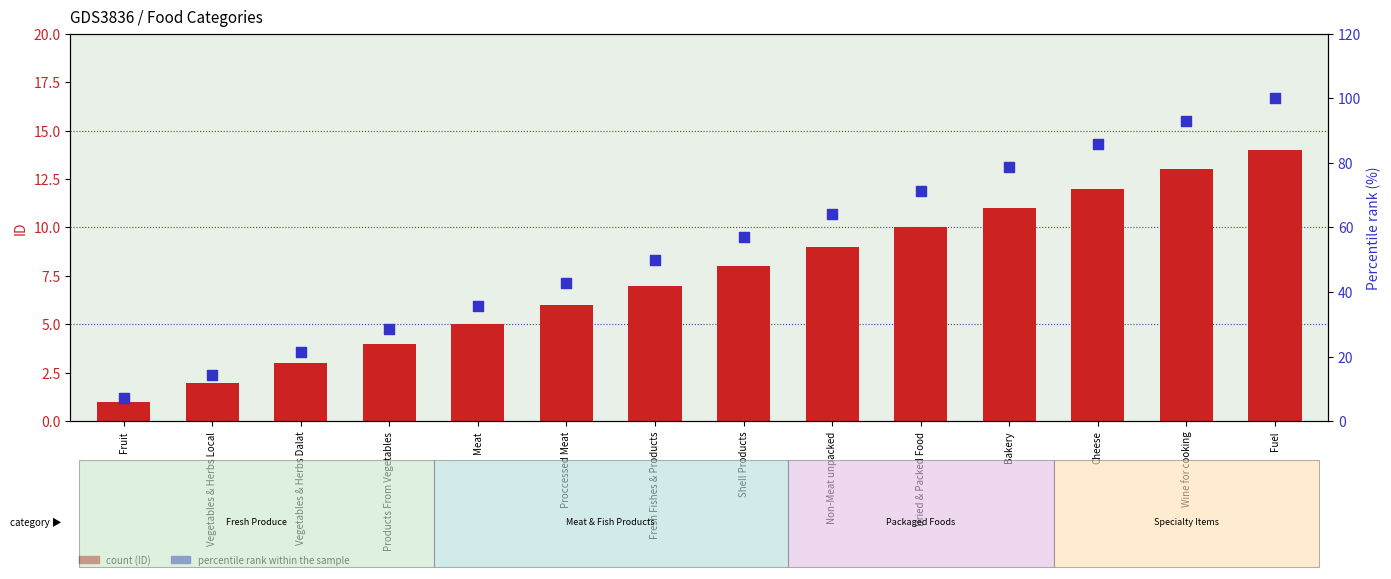

At how many categories does at least one series exceed 63?

6